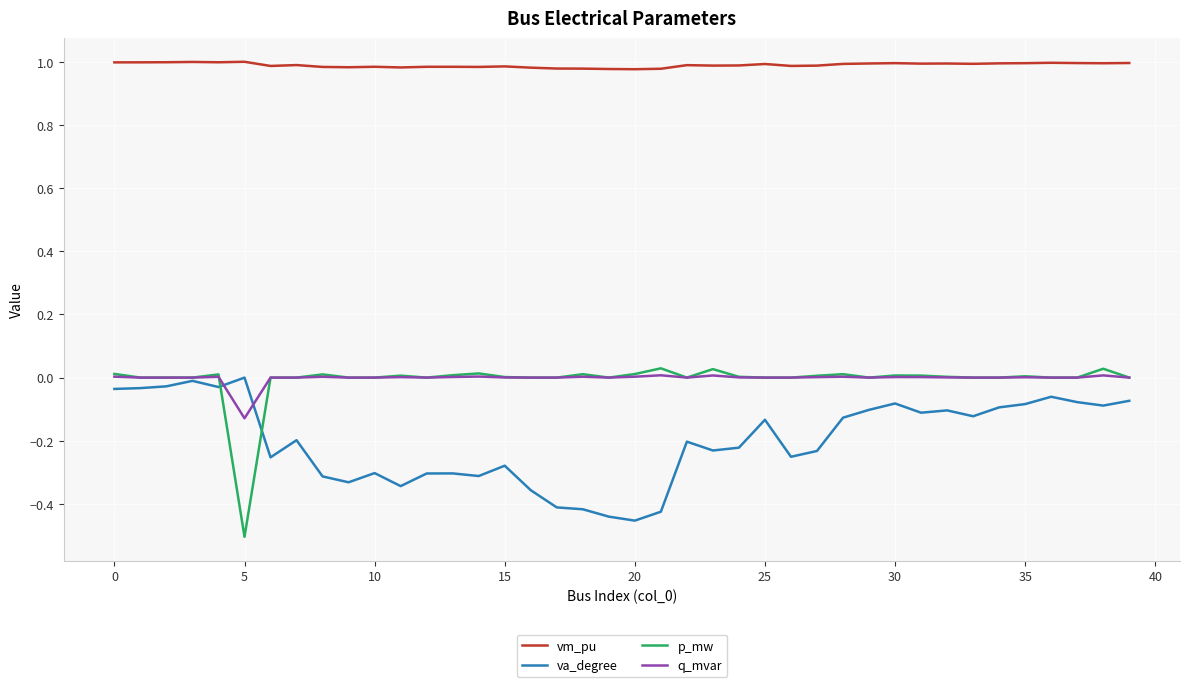

Which series has the largest total across all categories?

vm_pu